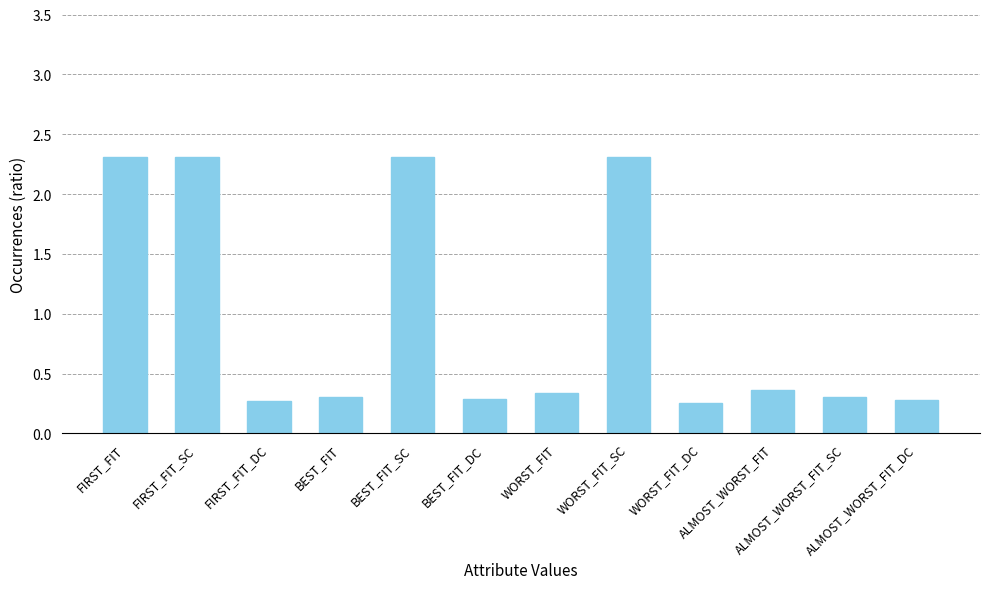

What is the label of the 12th bar from the right?

FIRST_FIT